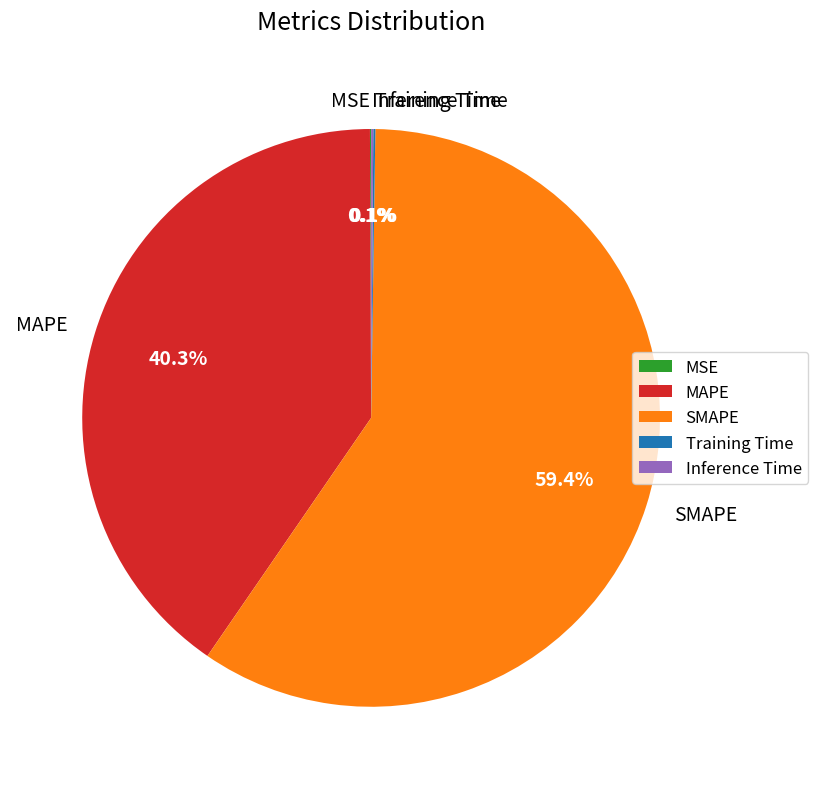

What percentage is NOT represented by MAPE?

59.7%